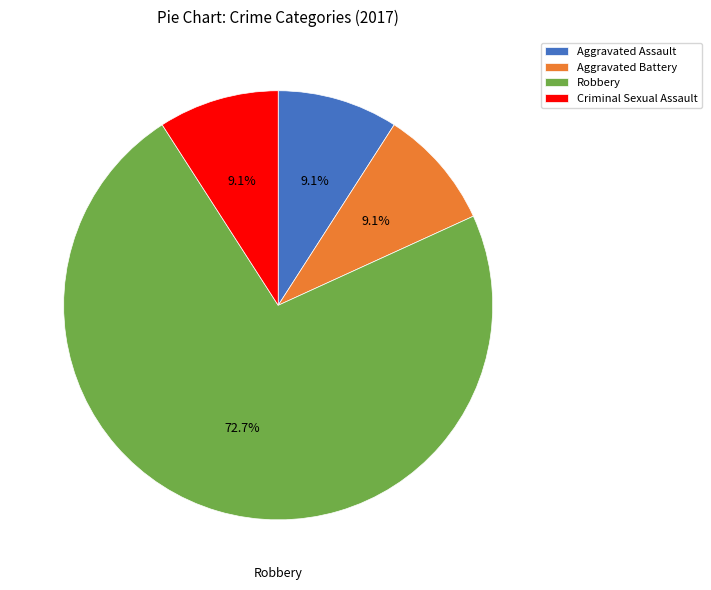

The Criminal Sexual Assault slice represents 9% of the pie. True or false?

True